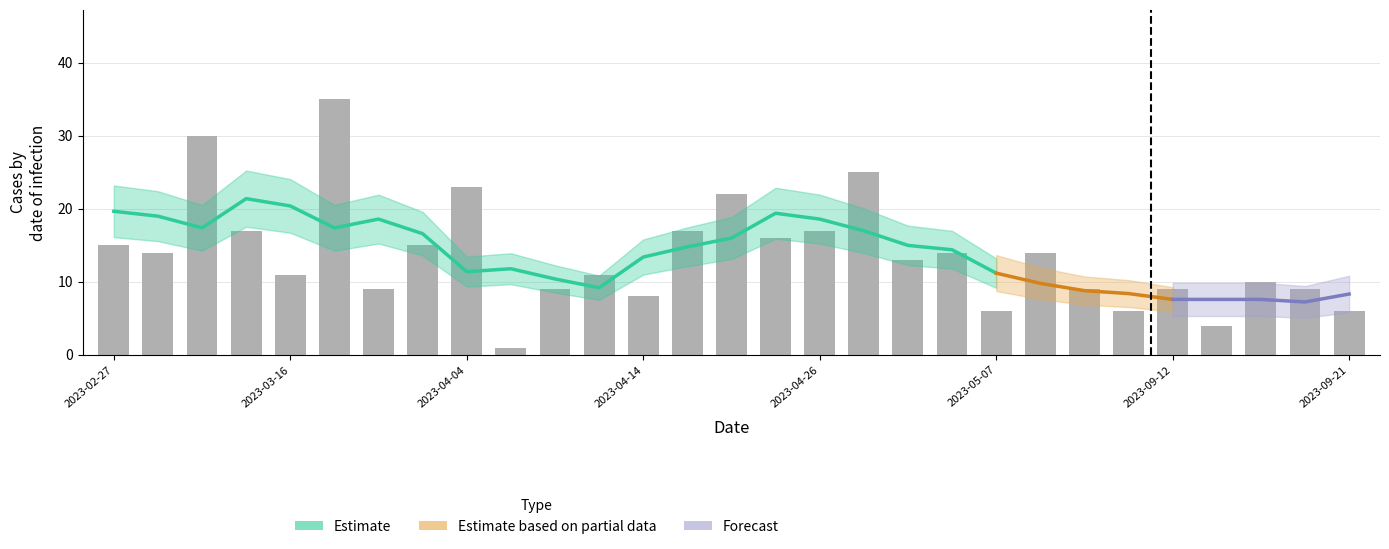

What is the value of the 28th bar from the left?

9